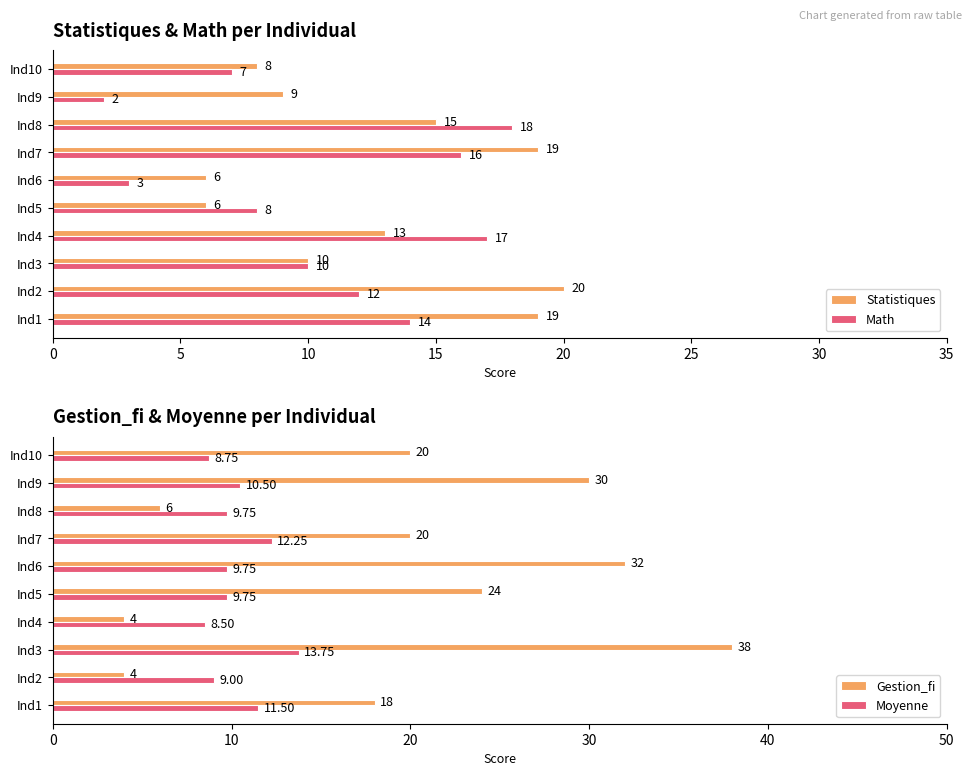

At which label does Moyenne reach its minimum?

Ind4